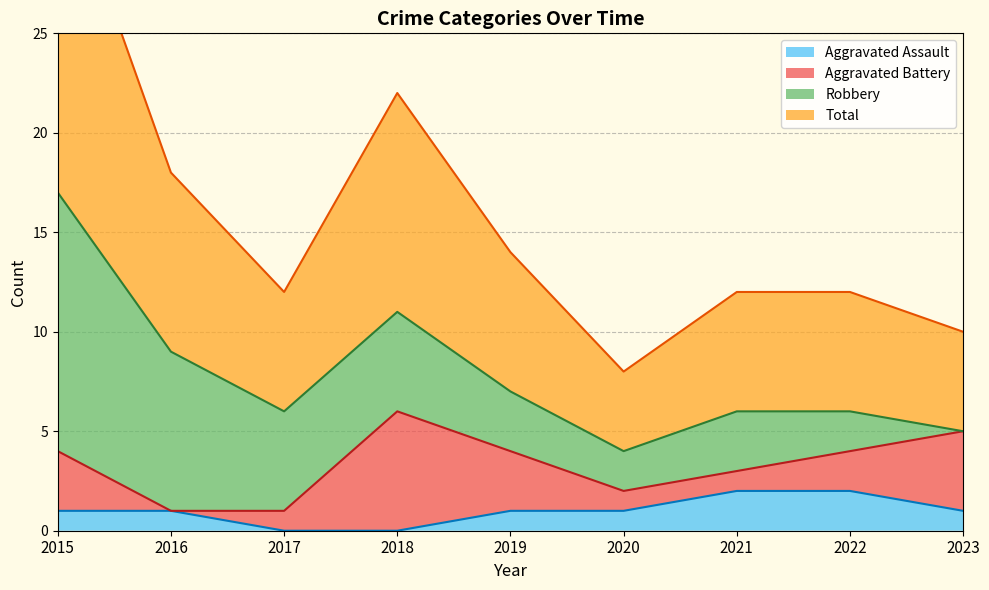

True or false: Total has a value of 4 at 2020.

True